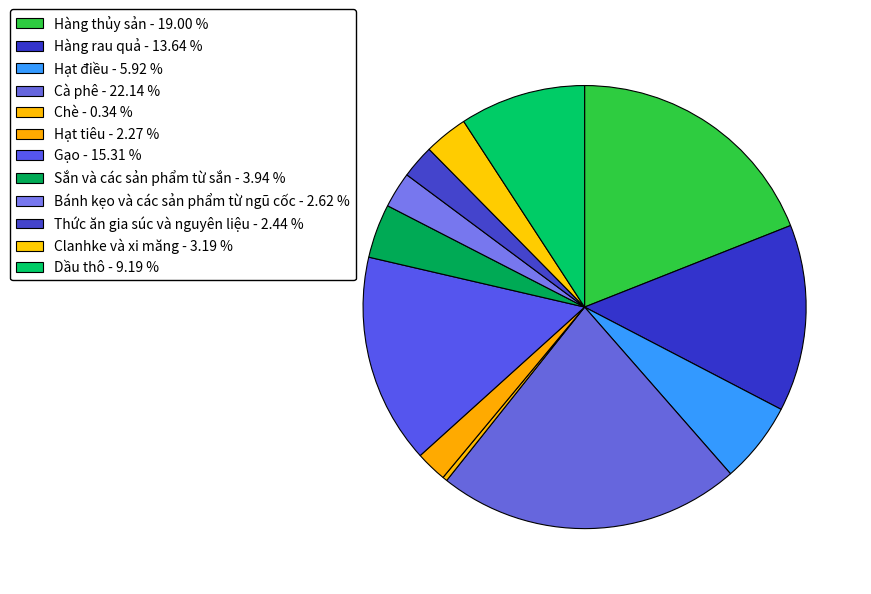

To the nearest percent, what percentage of the pie is Hàng rau quả?

14%